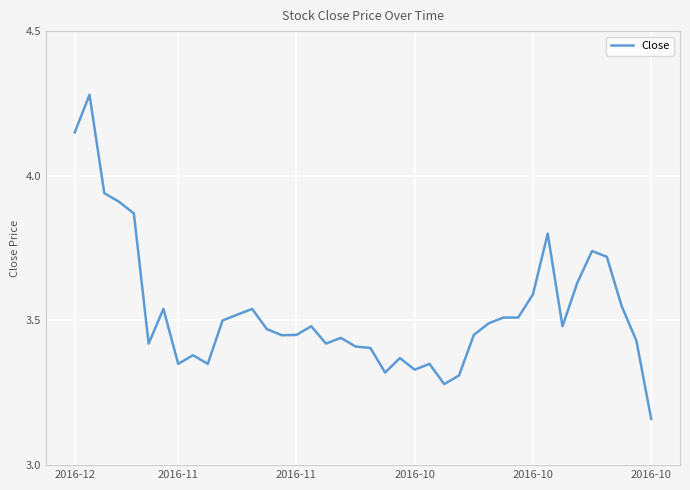

What is the difference between the maximum and minimum values?

1.1